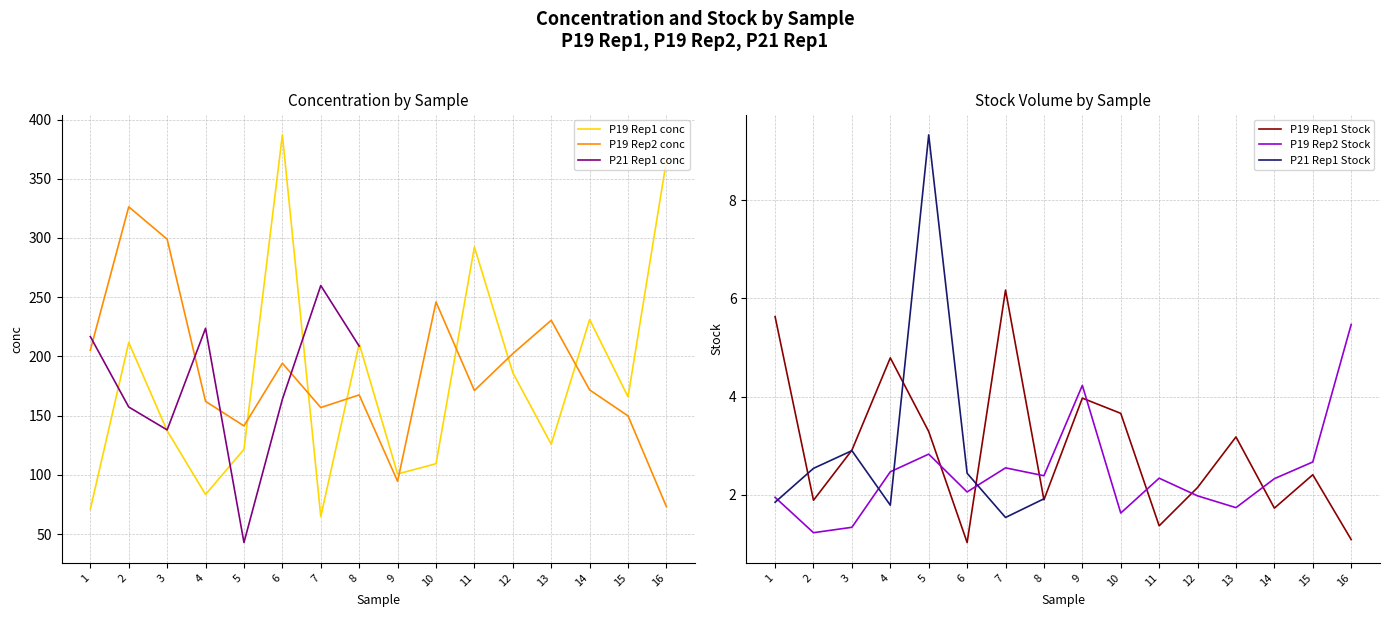

Is it true that P19 Rep2 conc equals 171.7 at 14?

True